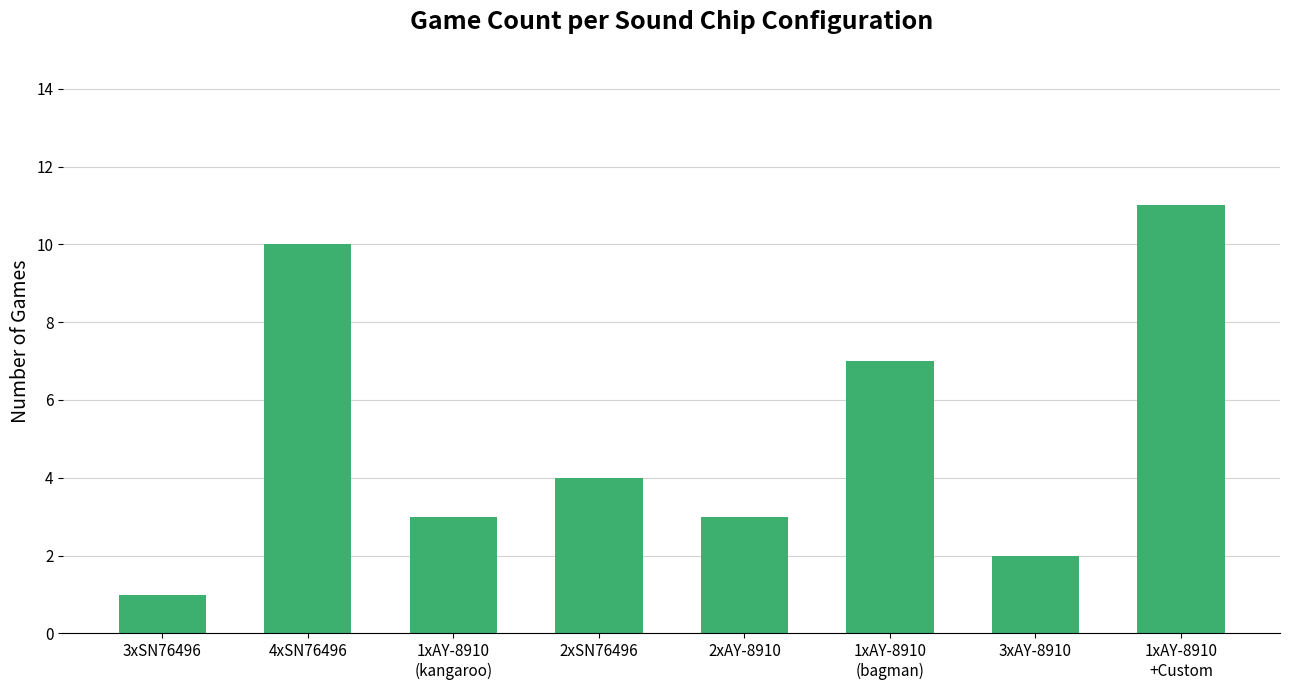

Read the value at 1xAY-8910
(kangaroo), to the nearest 5.

5